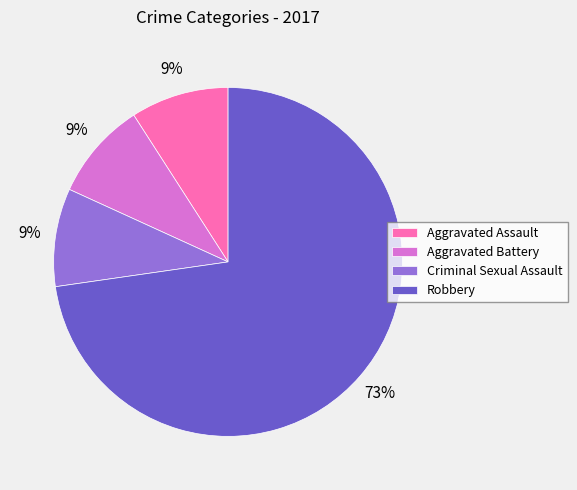

Between Aggravated Battery and Robbery, which is larger?

Robbery